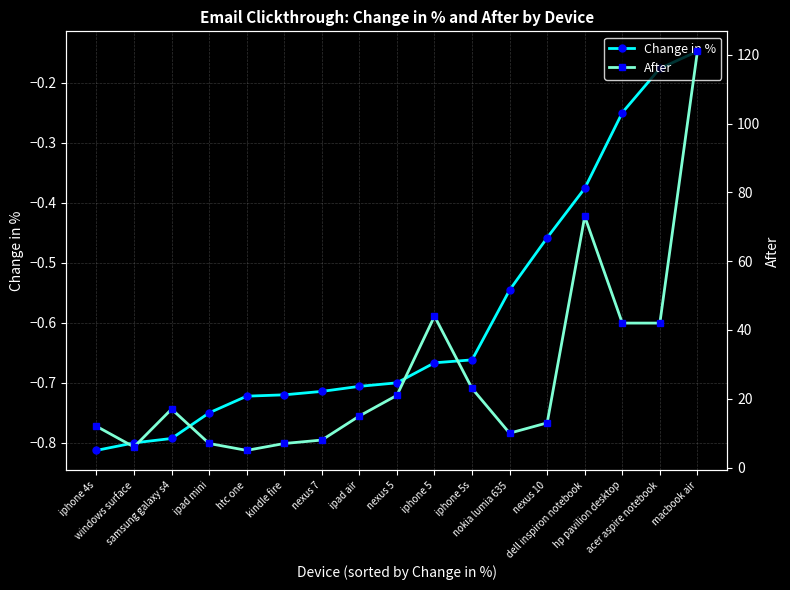

At which label is Change in % closest to 0?

macbook air